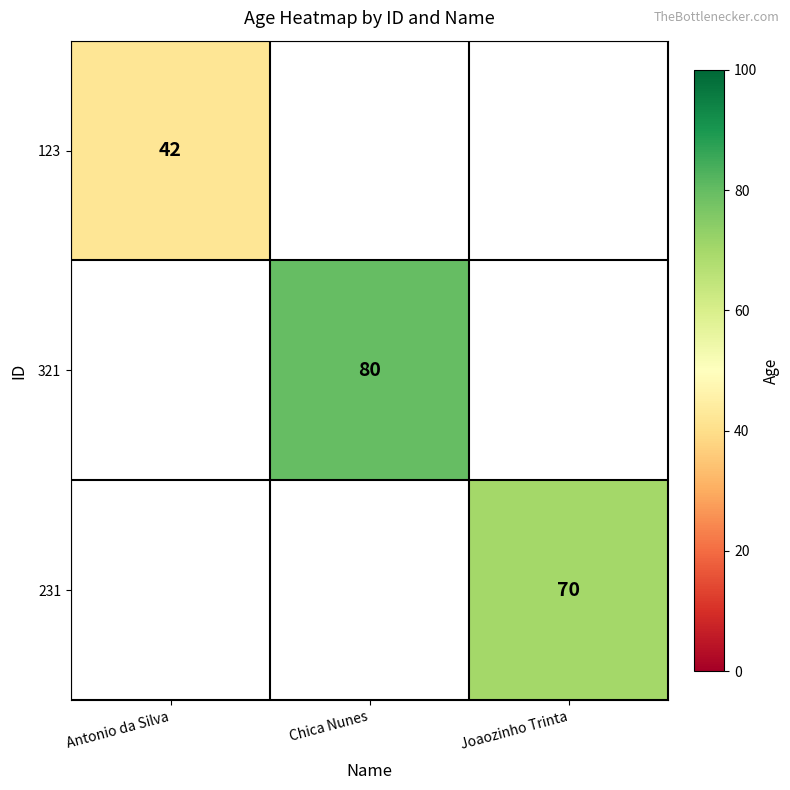

True or false: 123 has a value of 42 at Antonio da Silva.

True